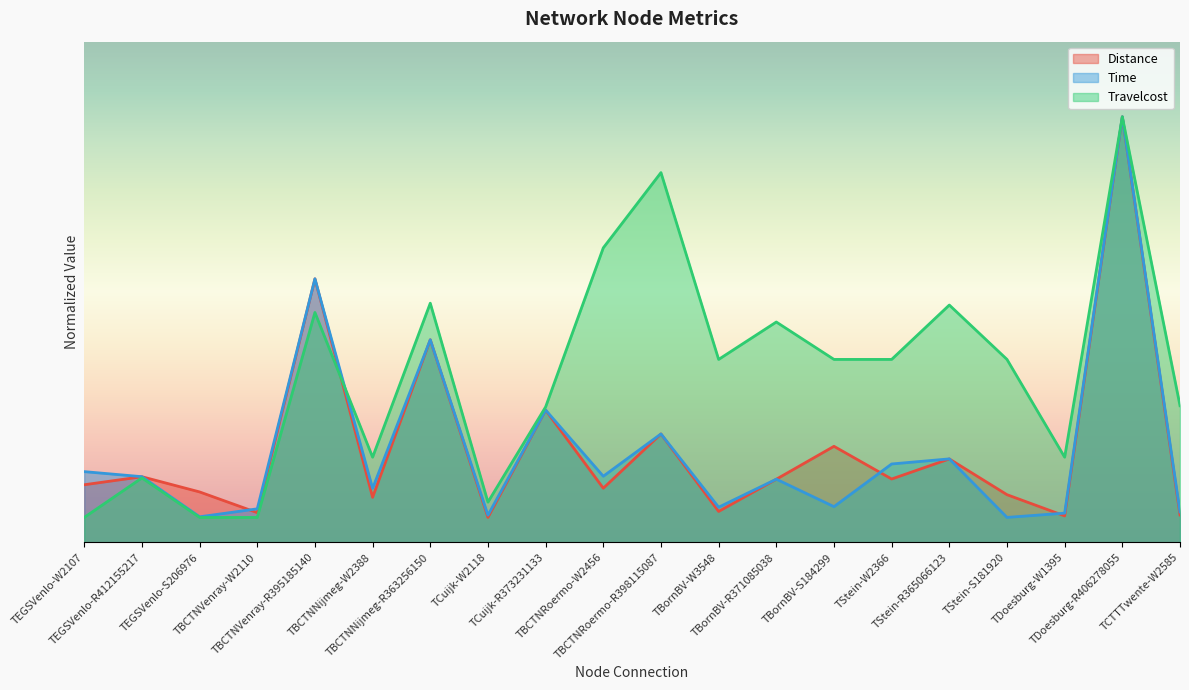

Rank the series at TEGSVenlo-S206976 from lowest to highest value.

Travelcost, Time, Distance